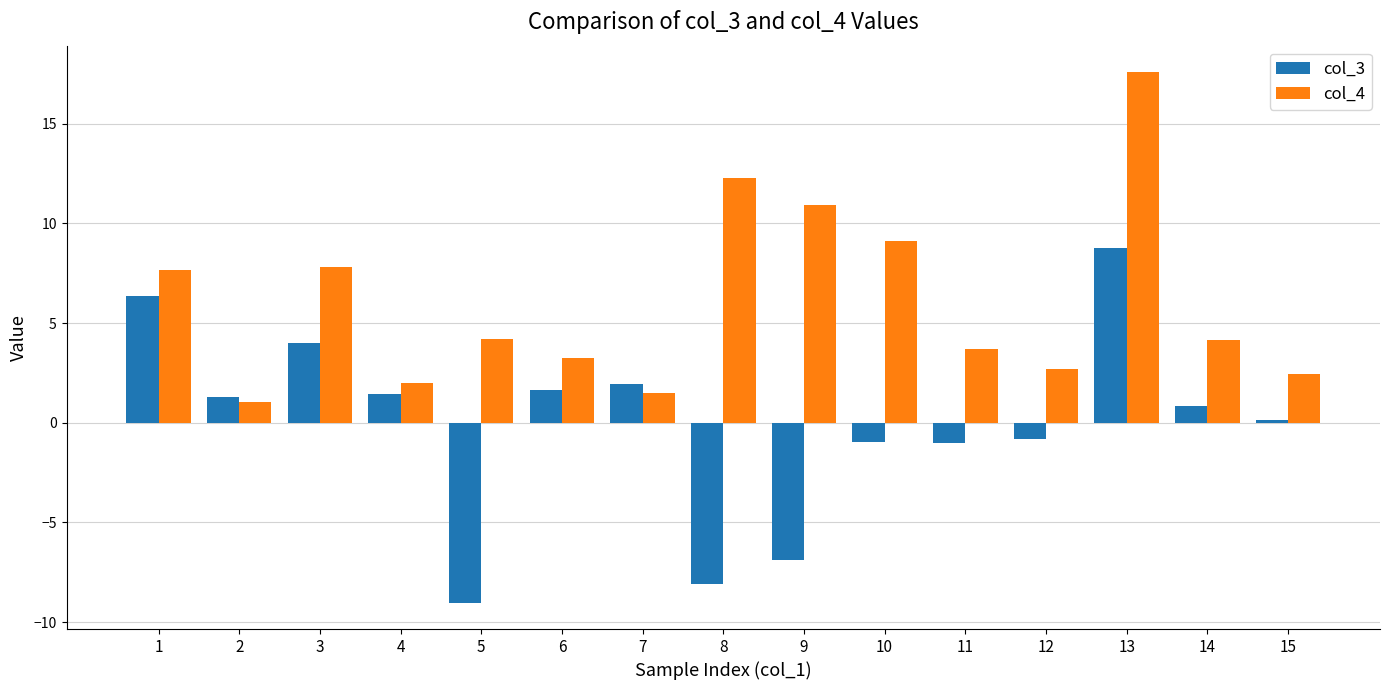

How many bars are there in each group?

2